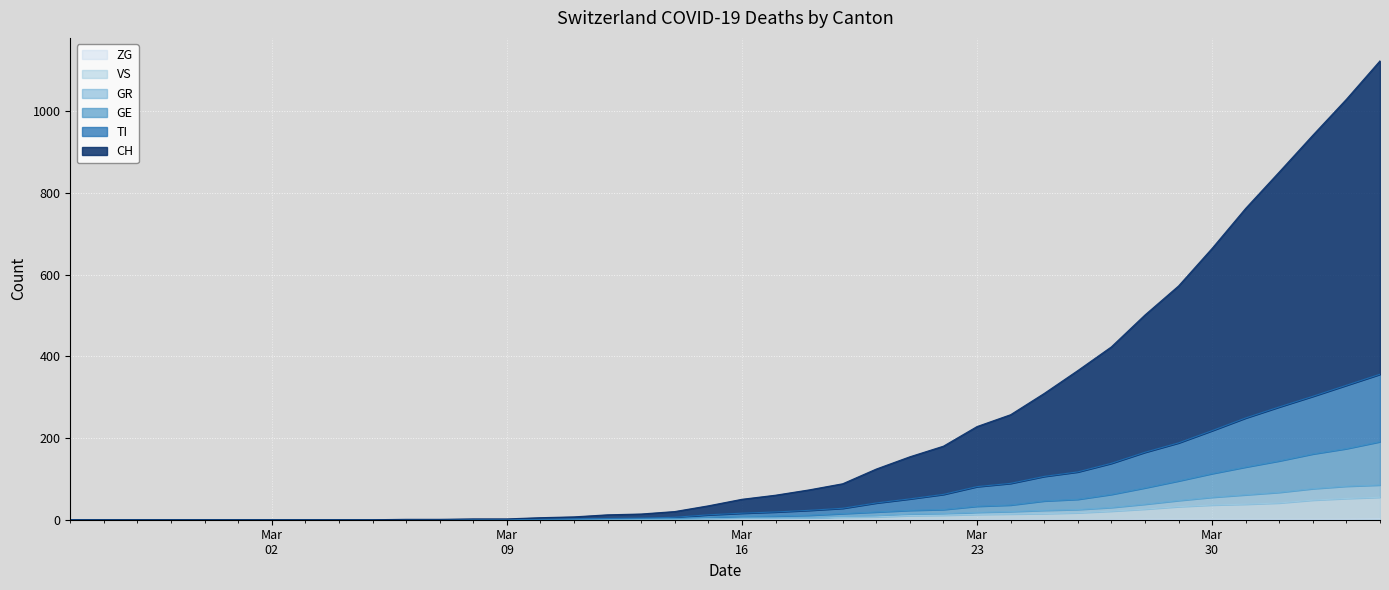

What are all the series names shown in the legend?

CH, TI, GE, GR, VS, ZG